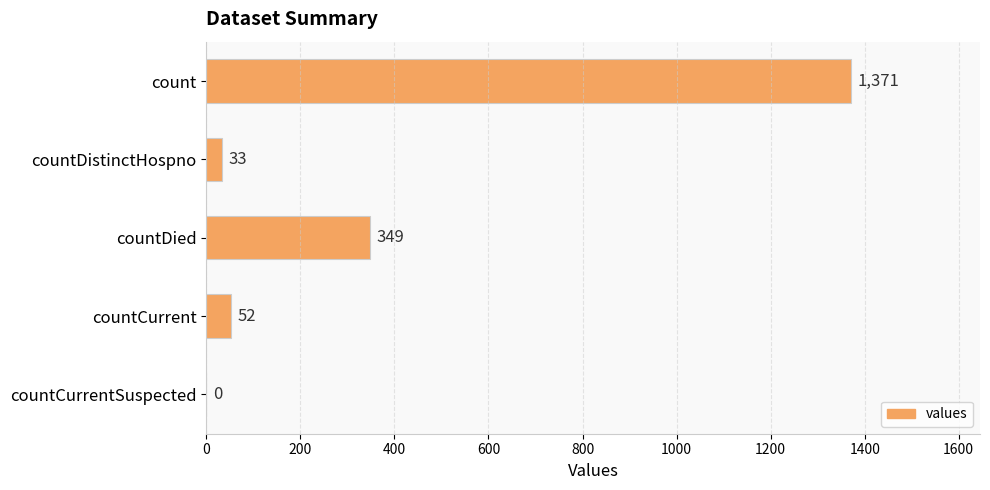

Reading top to bottom, extract all data points from this chart.

count=1371	countDistinctHospno=33	countDied=349	countCurrent=52	countCurrentSuspected=0